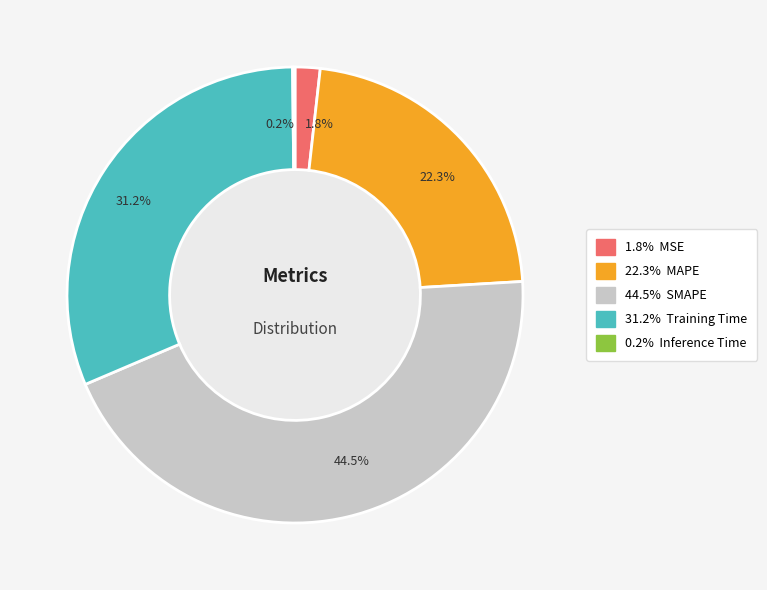

Which slice is the largest?

44.5%